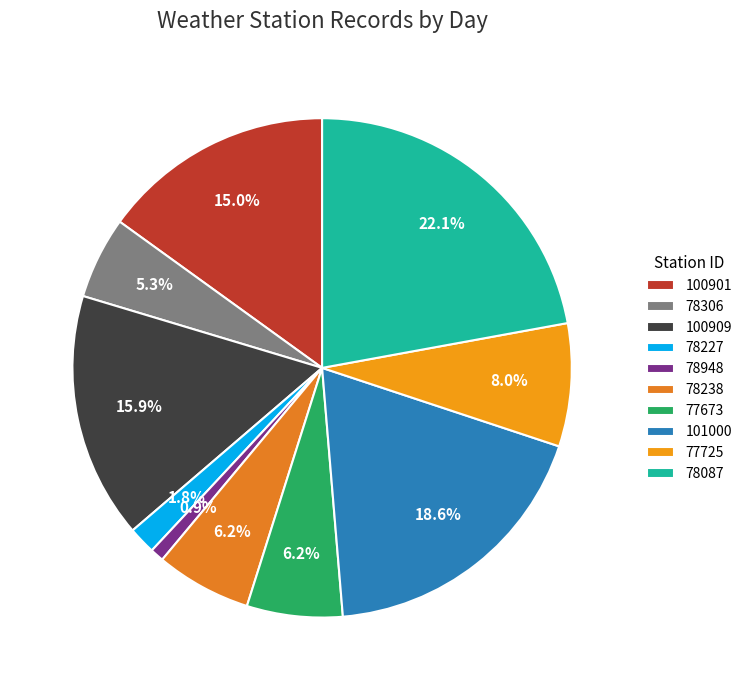

Which has a higher value, 101000 or 100909?

101000